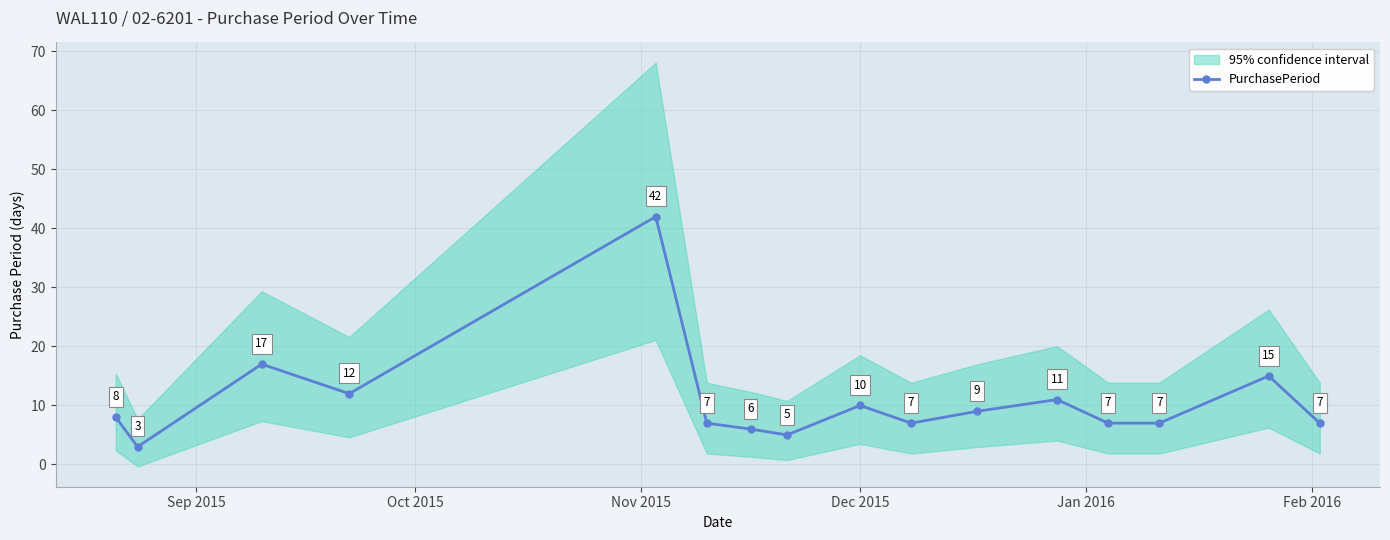

Reading left to right, transcribe all the data shown in this chart.

8	3	17	12	42	7	6	5	10	7	9	11	7	7	15	7